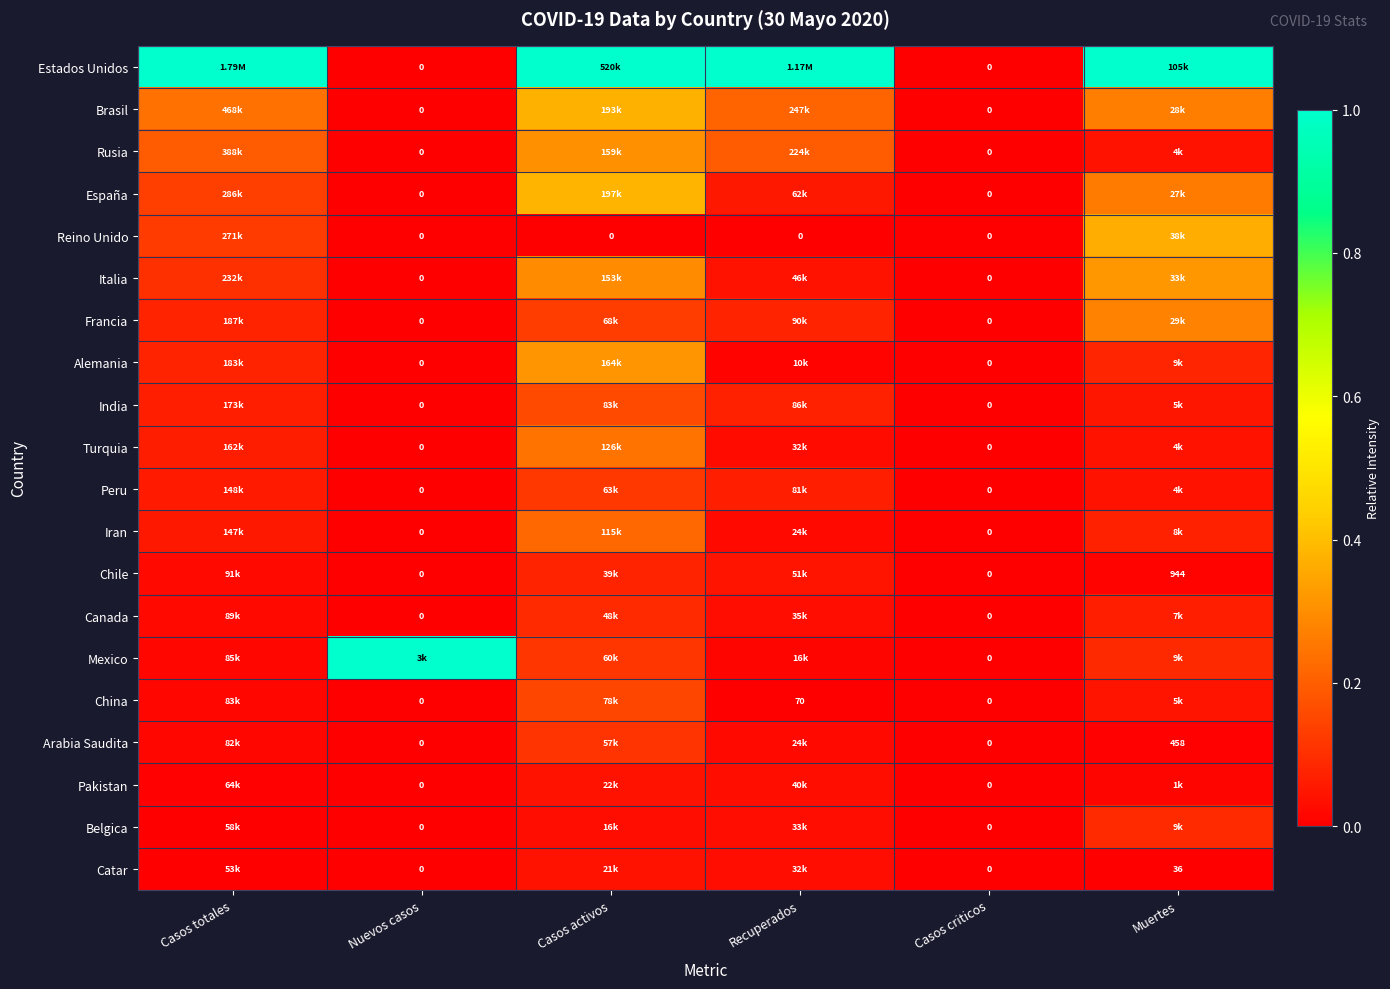

Count the number of data series in this chart.

20